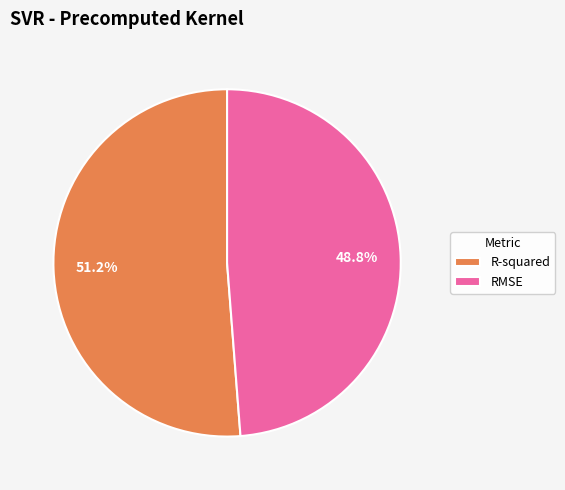

What percentage is the RMSE slice, to the nearest percent?

49%